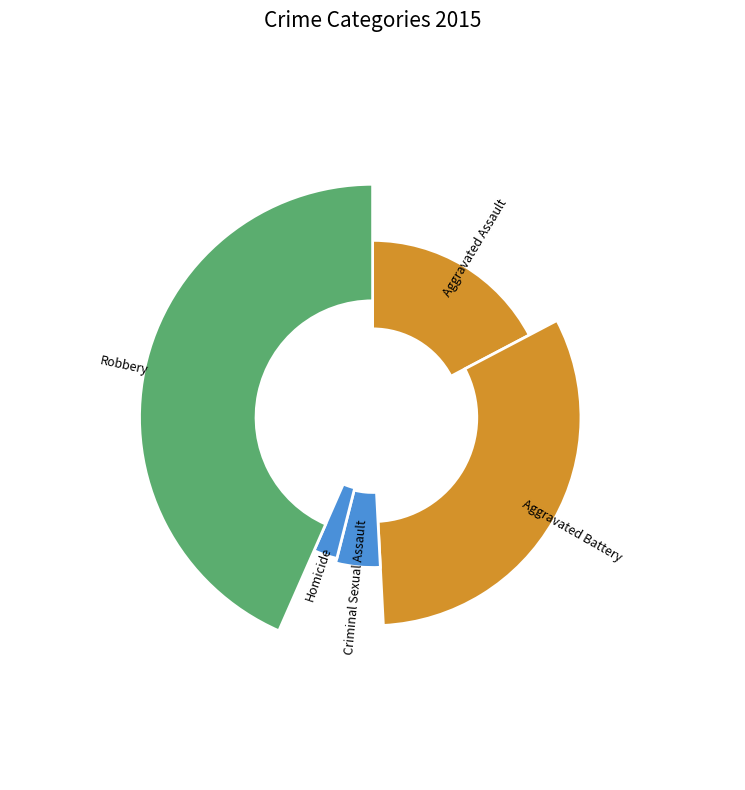

Rank the categories by value from lowest to highest.

Homicide, Criminal Sexual Assault, Aggravated Assault, Aggravated Battery, Robbery